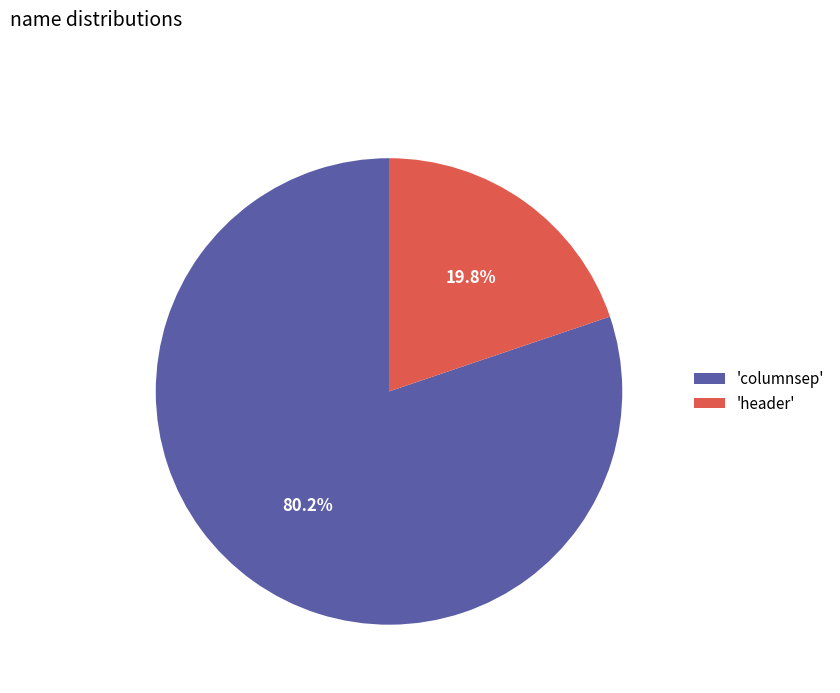

How many segments does this pie chart have?

2